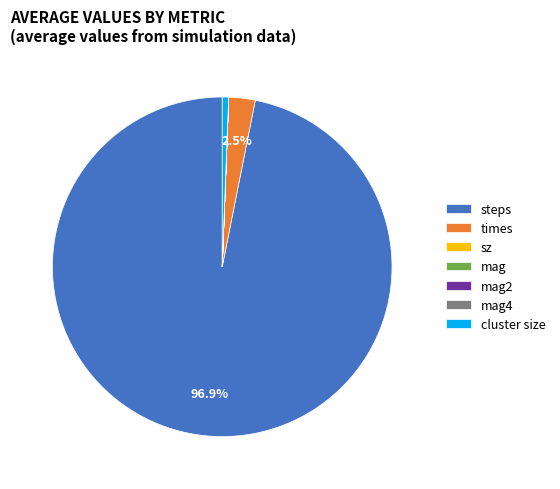

Is cluster size the majority of the pie?

No